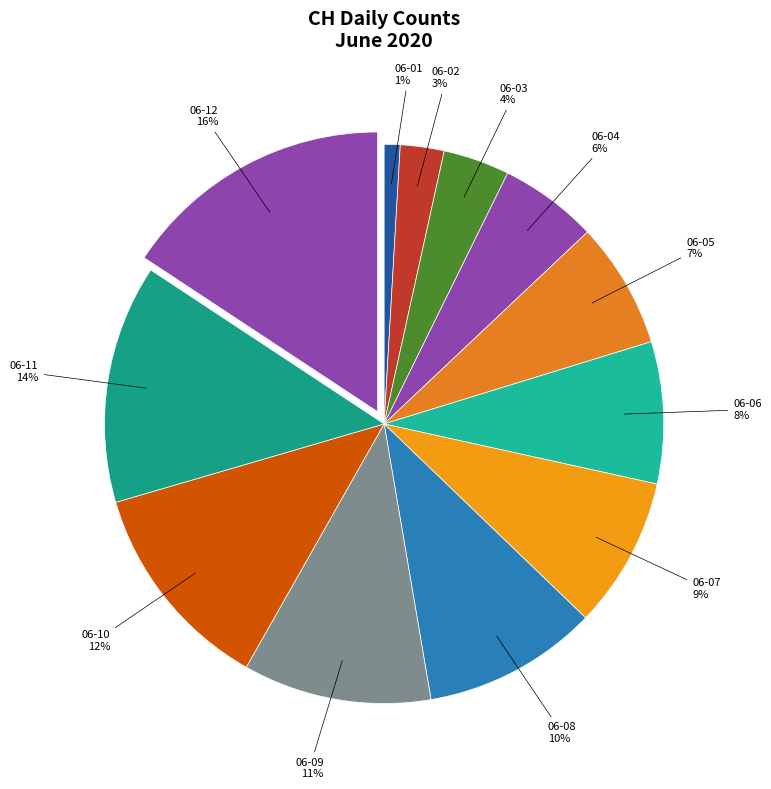

Count the number of slices in the pie.

12